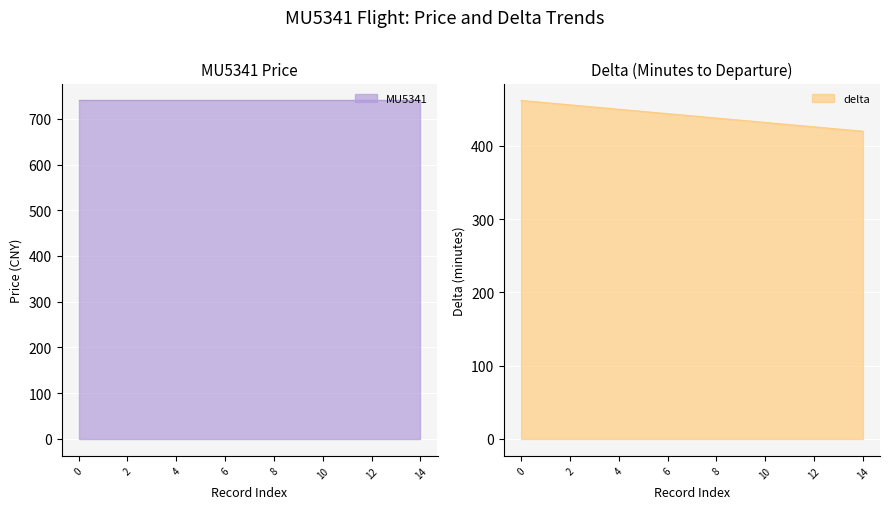

At which category does the chart reach its minimum across all series?

14